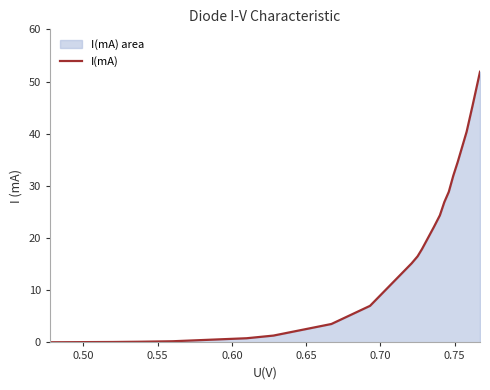

Reading right to left, list all the values displayed in this chart.

51.9	45.4	40.4	34.6	31.9	28.9	26.9	24.4	22.1	17.9	16.5	15.2	7.0	3.5	1.3	0.8	0.2	0.1	0.1	0.0